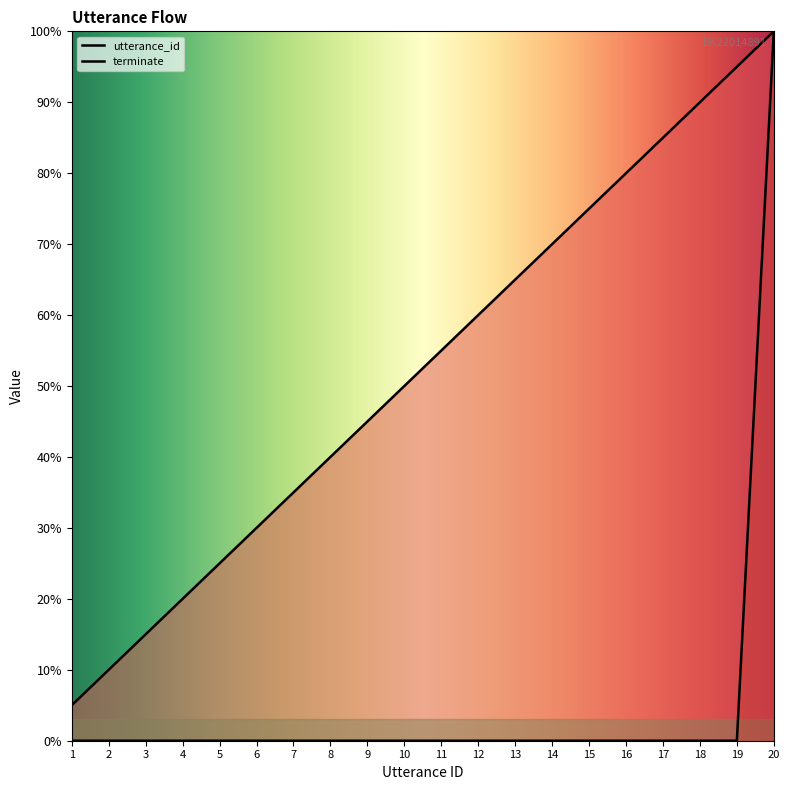

Which series has the largest range (max minus min)?

terminate